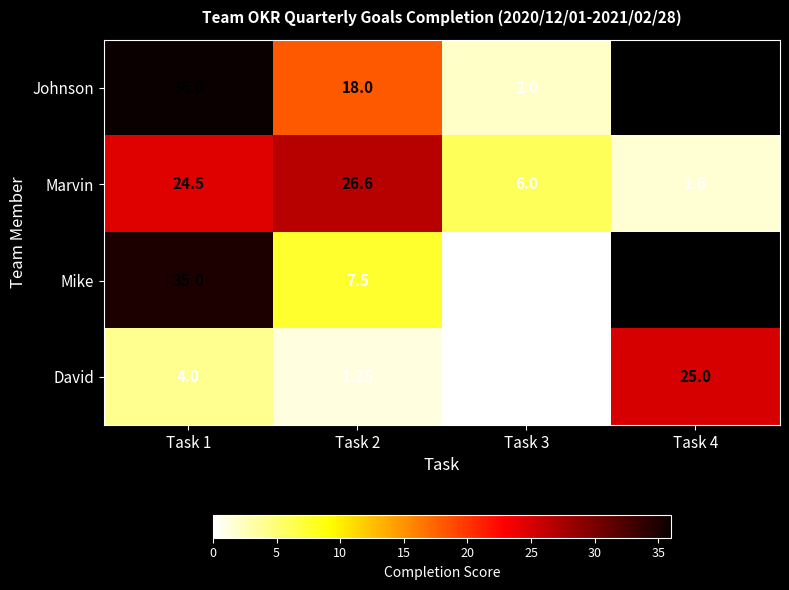

Between Task 2 and Task 3, which series saw the biggest shift?

Marvin